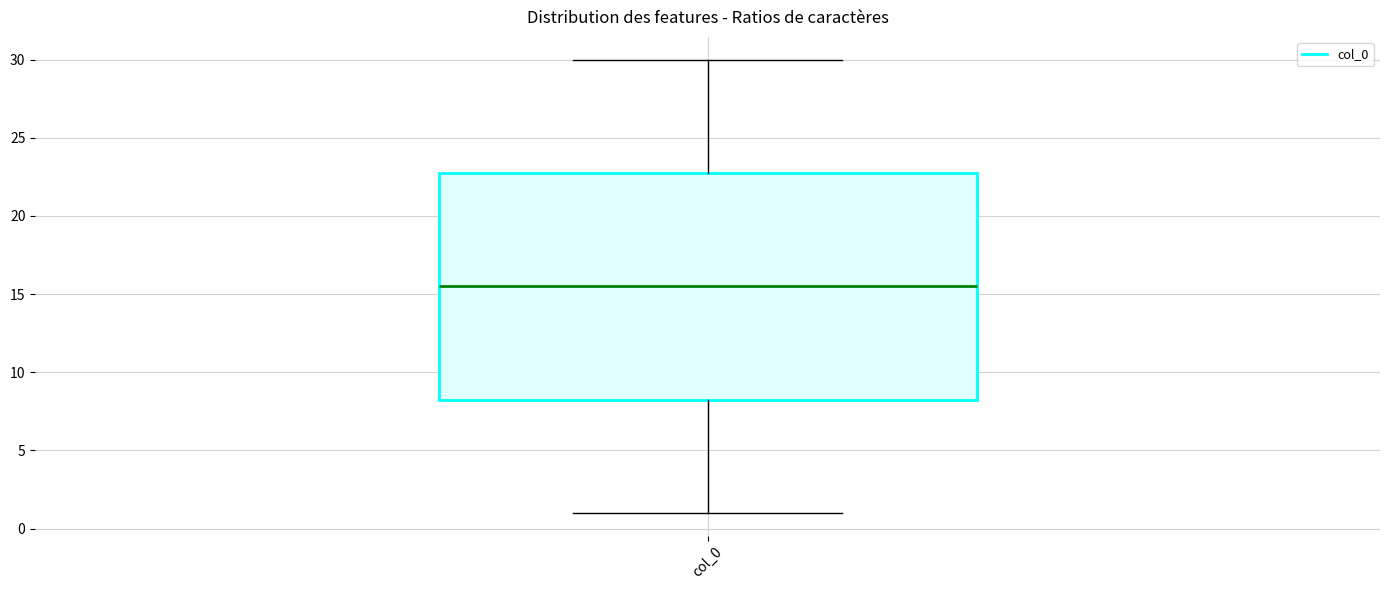

Read this box plot against the y-axis: the position of the median line, the range covered by the box, and the ends of both whiskers. The values are not printed on the chart, so give them approximately, as read against the axis.

median 15.5, box 8.5 to 23.0, whiskers 1.0 to 30.0